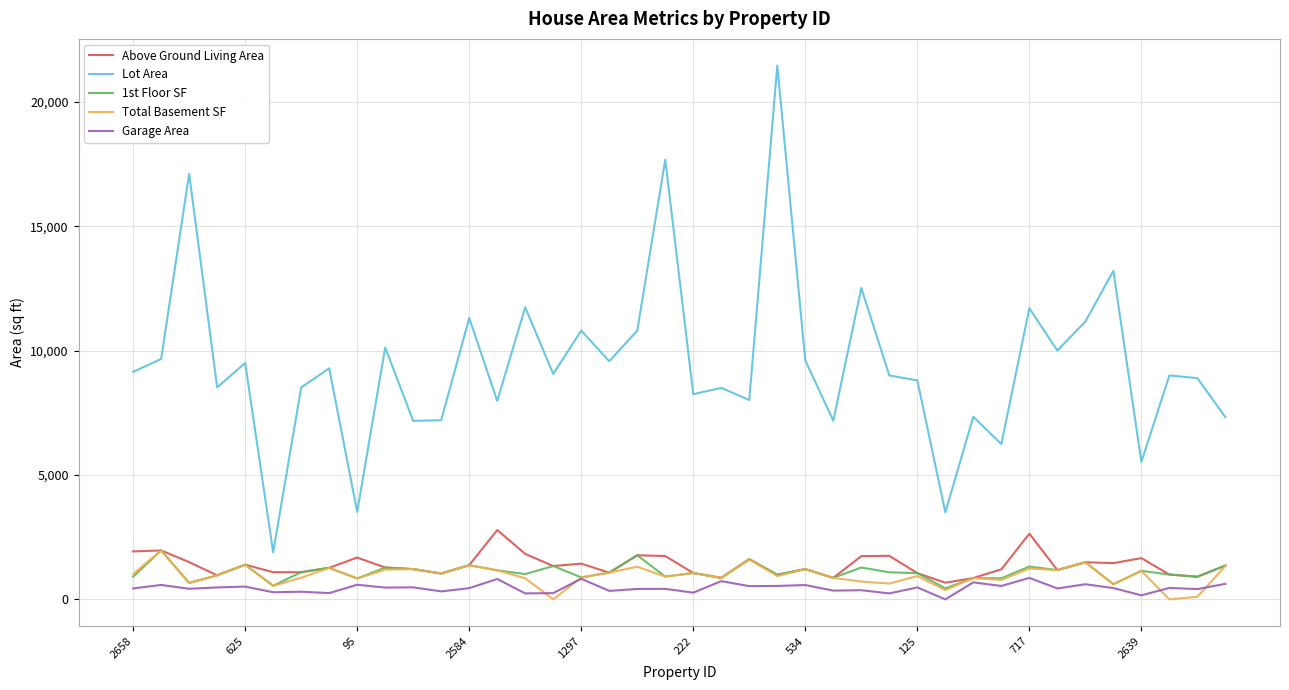

True or false: Above Ground Living Area has more than 1 interior local peaks.

True